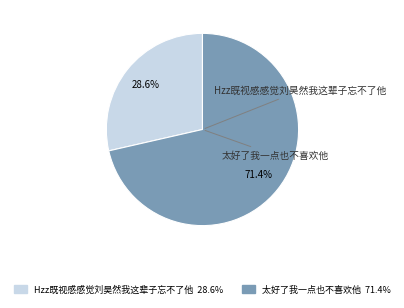

To the nearest percent, what is the difference between the largest and smallest slice percentages?

43%